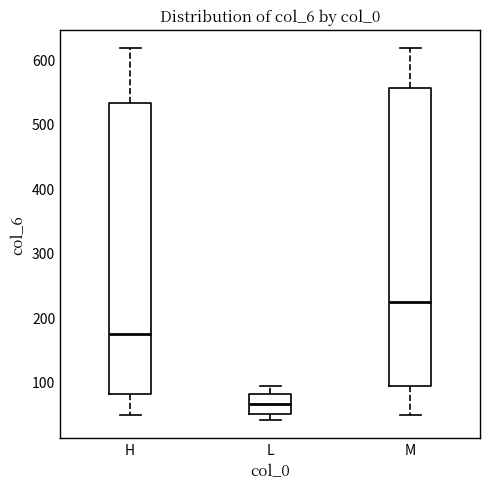

Reading left to right, read every box against the y-axis: the position of its median line, the range the box covers, and the ends of its whiskers. The values are not printed on the chart, so give them approximately, as read against the axis.

H: median 170, box 80 to 530, whiskers 50 to 620
L: median 60, box 50 to 80, whiskers 40 to 90
M: median 220, box 90 to 560, whiskers 50 to 620